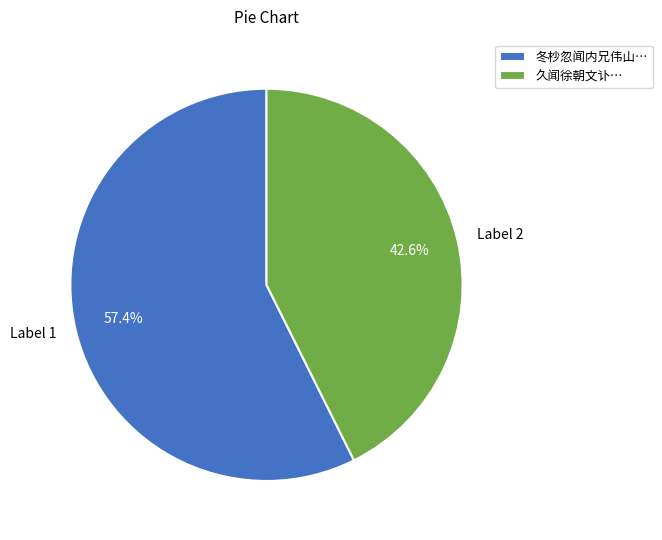

Is there any slice that represents more than half of the pie?

Yes